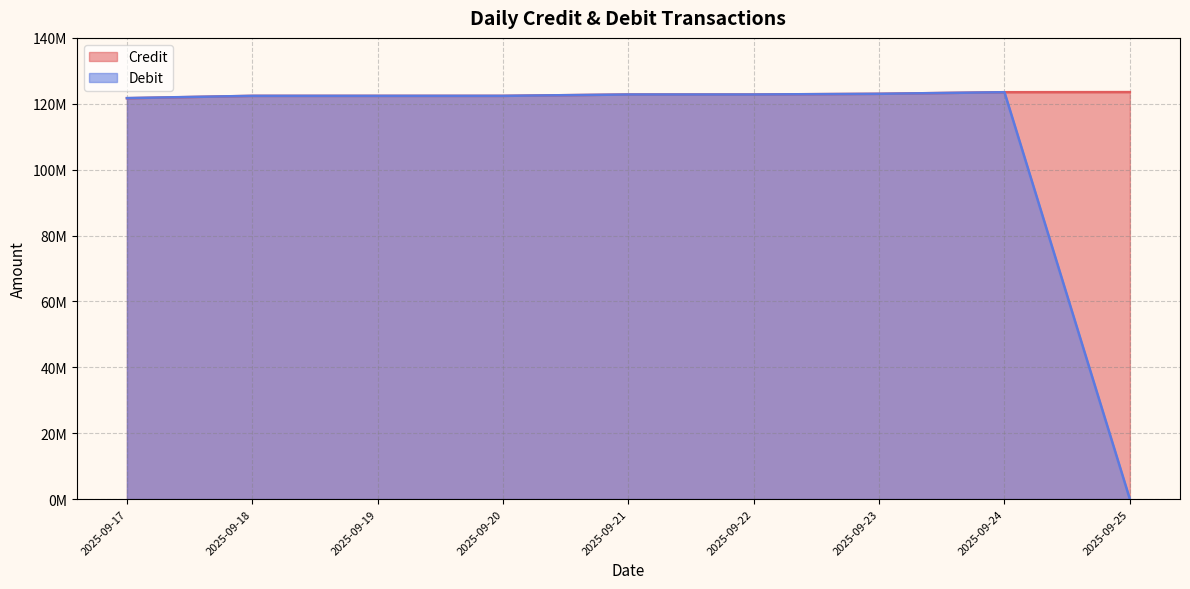

What are all the series names shown in the legend?

Credit, Debit